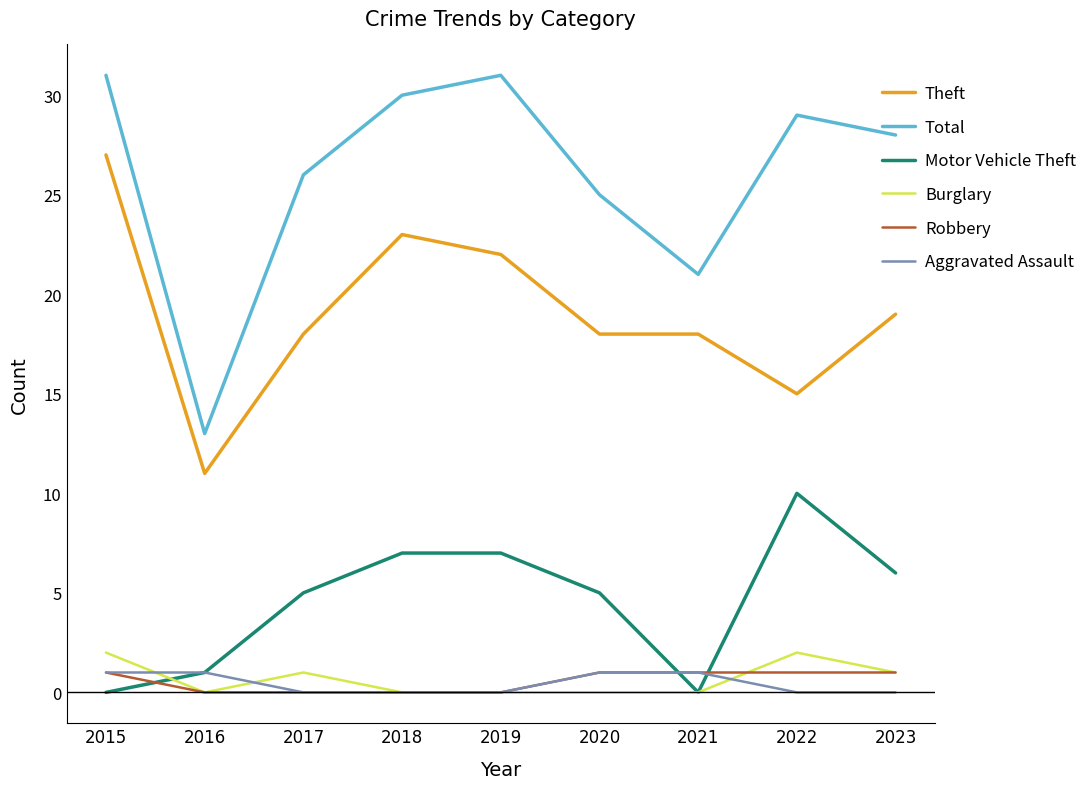

Is it true that Burglary equals 1 at 2023?

True